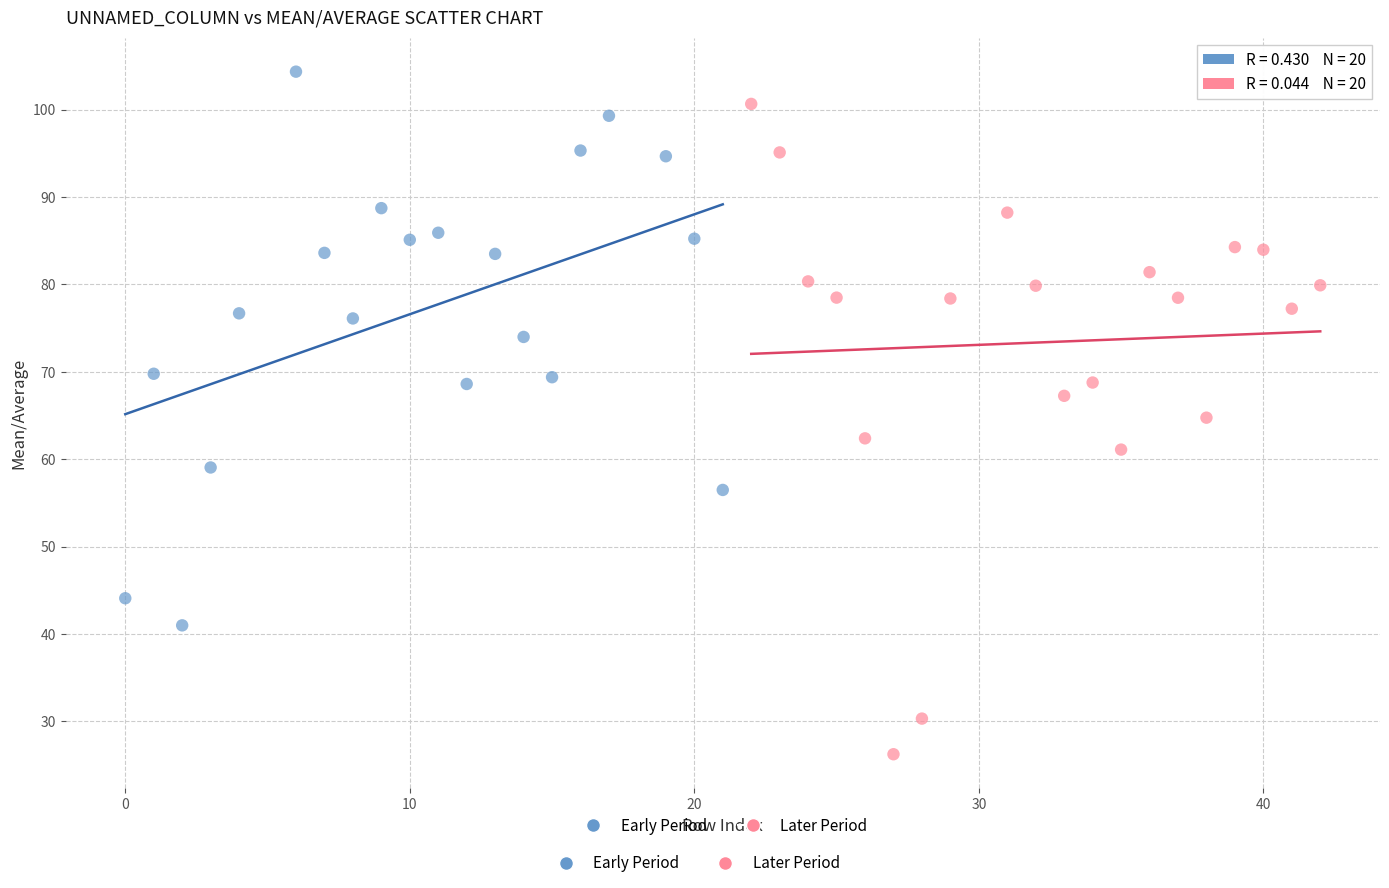

Which series reaches the maximum Y coordinate?

Early Period